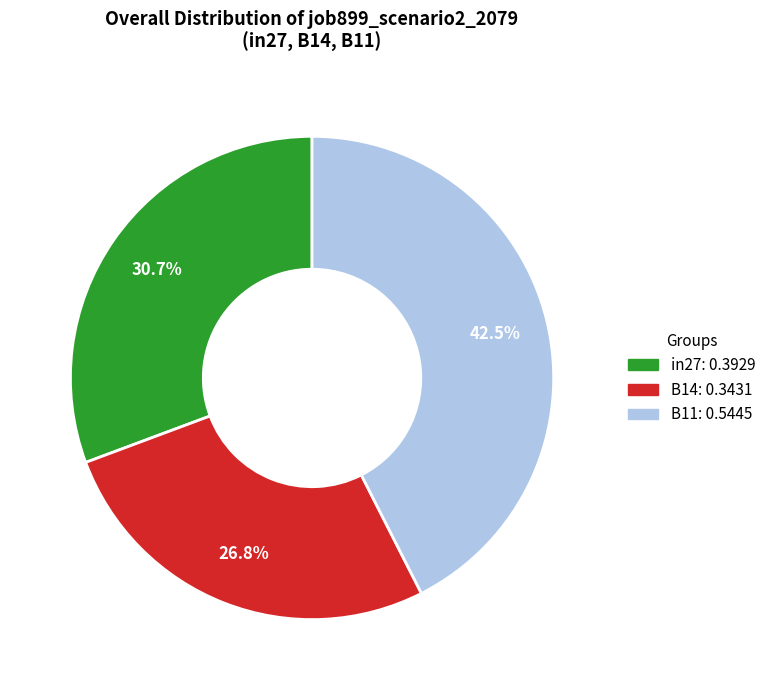

Does any single category account for the majority?

No